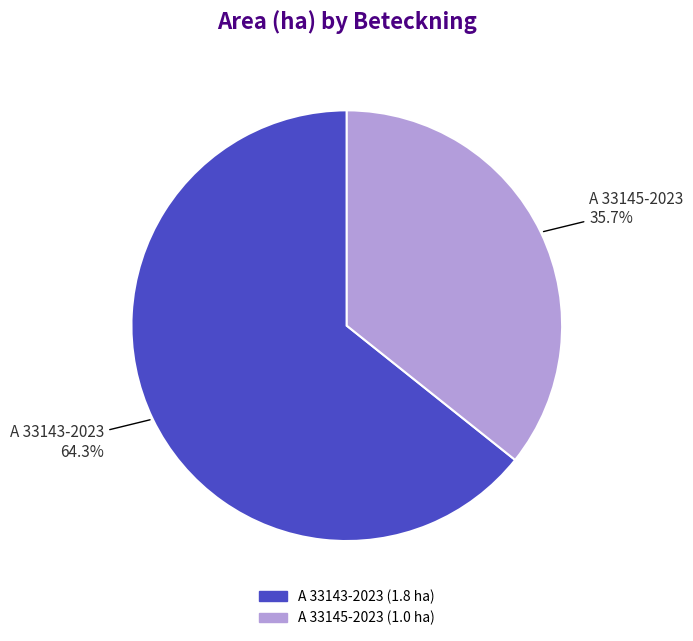

To the nearest percent, what is the combined percentage of A 33145-2023 and A 33143-2023?

100%